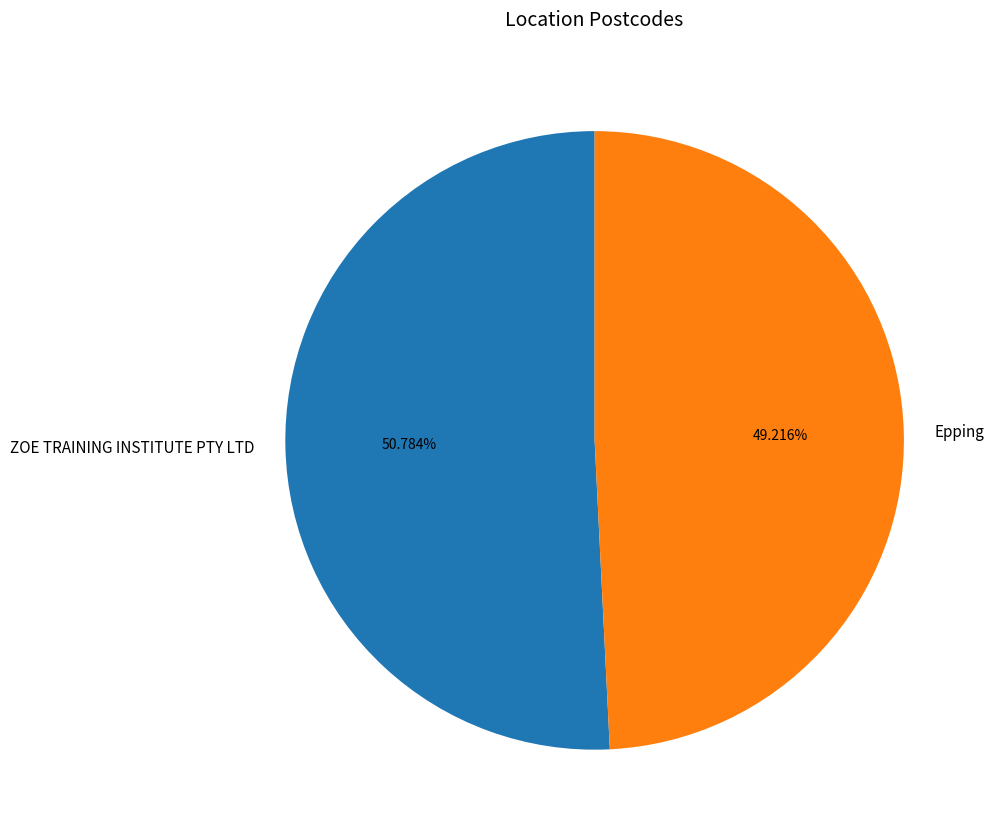

To the nearest percent, what is the combined percentage of Epping and ZOE TRAINING INSTITUTE PTY LTD?

100%